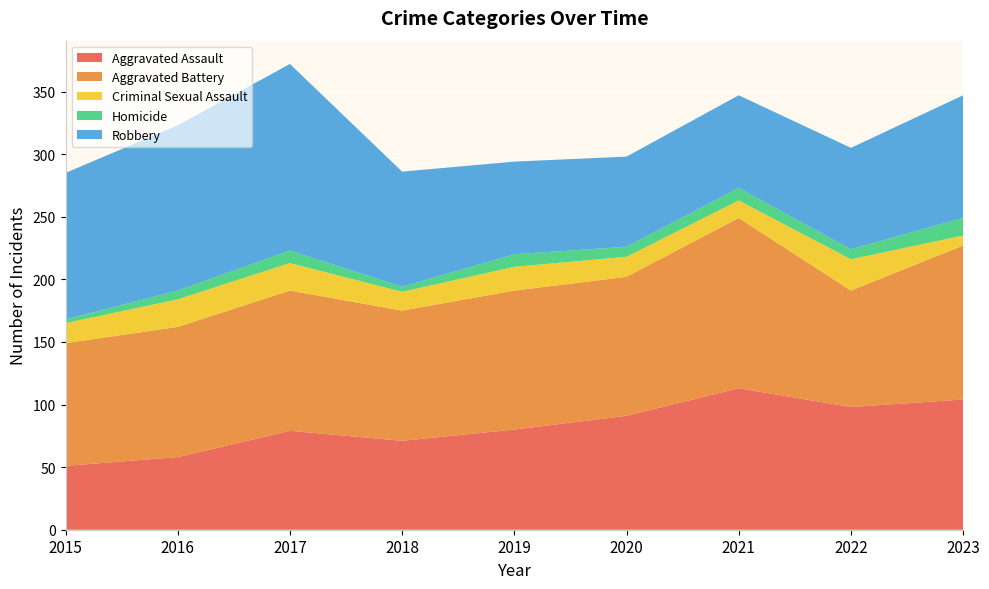

Reading left to right, what are all the values shown in this chart?

Aggravated Assault: 51	58	79	71	80	91	113	98	104
Aggravated Battery: 98	104	112	104	111	111	136	93	123
Criminal Sexual Assault: 16	22	22	15	19	16	14	25	8
Homicide: 3	7	10	4	10	8	10	8	14
Robbery: 117	132	149	92	74	72	74	81	98